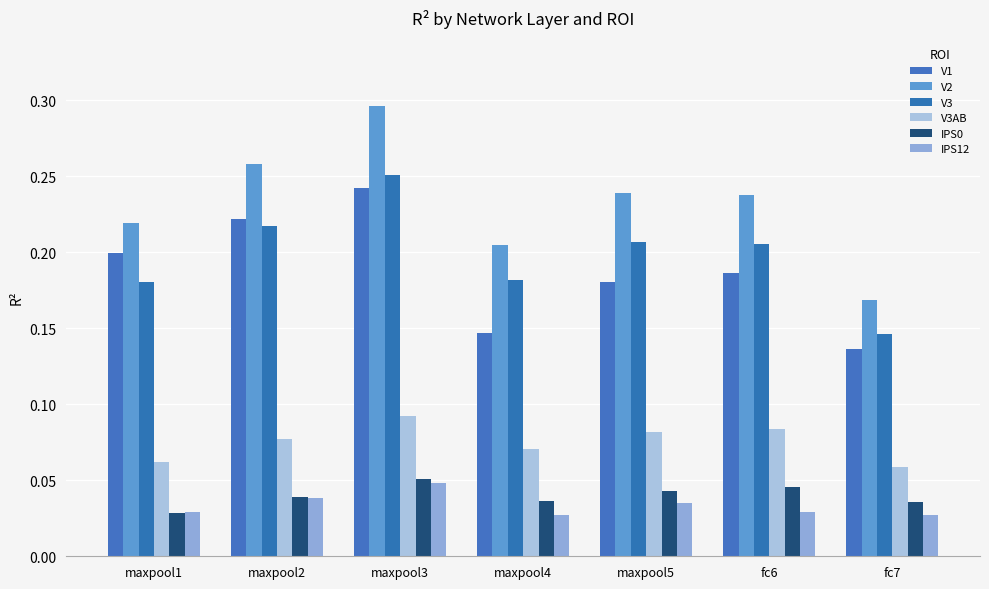

The IPS12 series shows 0.0 at maxpool3. True or false?

True